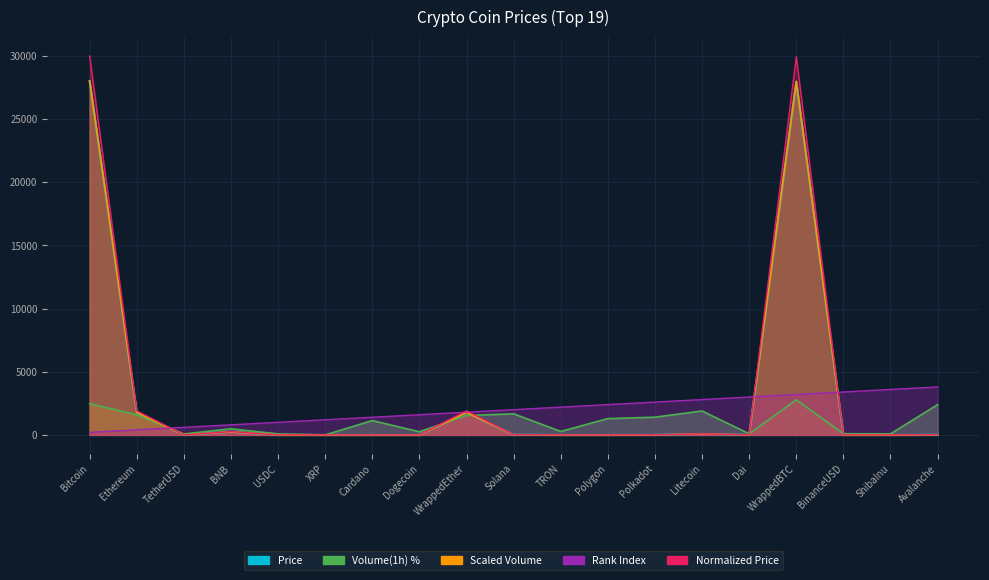

Reading right to left, list all the values displayed in this chart.

Price: 12.0	0.0	1.0	27979.2	1.0	80.2	4.6	0.6	0.1	16.4	1780.4	0.1	0.3	0.5	1.0	244.1	1.0	1781.7	28026.0
Volume_pct: 2395.0	85.0	95.0	2780.0	90.0	1895.0	1405.0	1290.0	275.0	1670.0	1540.0	250.0	1135.0	0.0	80.0	485.0	75.0	1590.0	2475.0
Scaled_Volume: 12.0	0.0	1.0	27979.0	1.0	80.2	4.6	0.6	0.1	16.4	1780.0	0.1	0.3	0.5	1.0	244.0	1.0	1782.0	28026.0
Rank_Index: 3800.0	3600.0	3400.0	3200.0	3000.0	2800.0	2600.0	2400.0	2200.0	2000.0	1800.0	1600.0	1400.0	1200.0	1000.0	800.0	600.0	400.0	200.0
Normalized_Price: 12.9	0.0	1.1	29949.0	1.1	85.8	5.1	0.7	0.1	17.7	1905.0	0.1	0.3	0.5	1.1	261.0	1.1	1905.0	30000.0